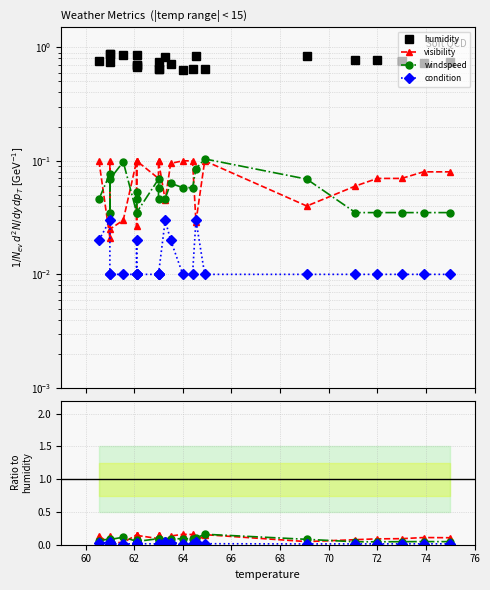

What is the label of the 21st point from the right?

64